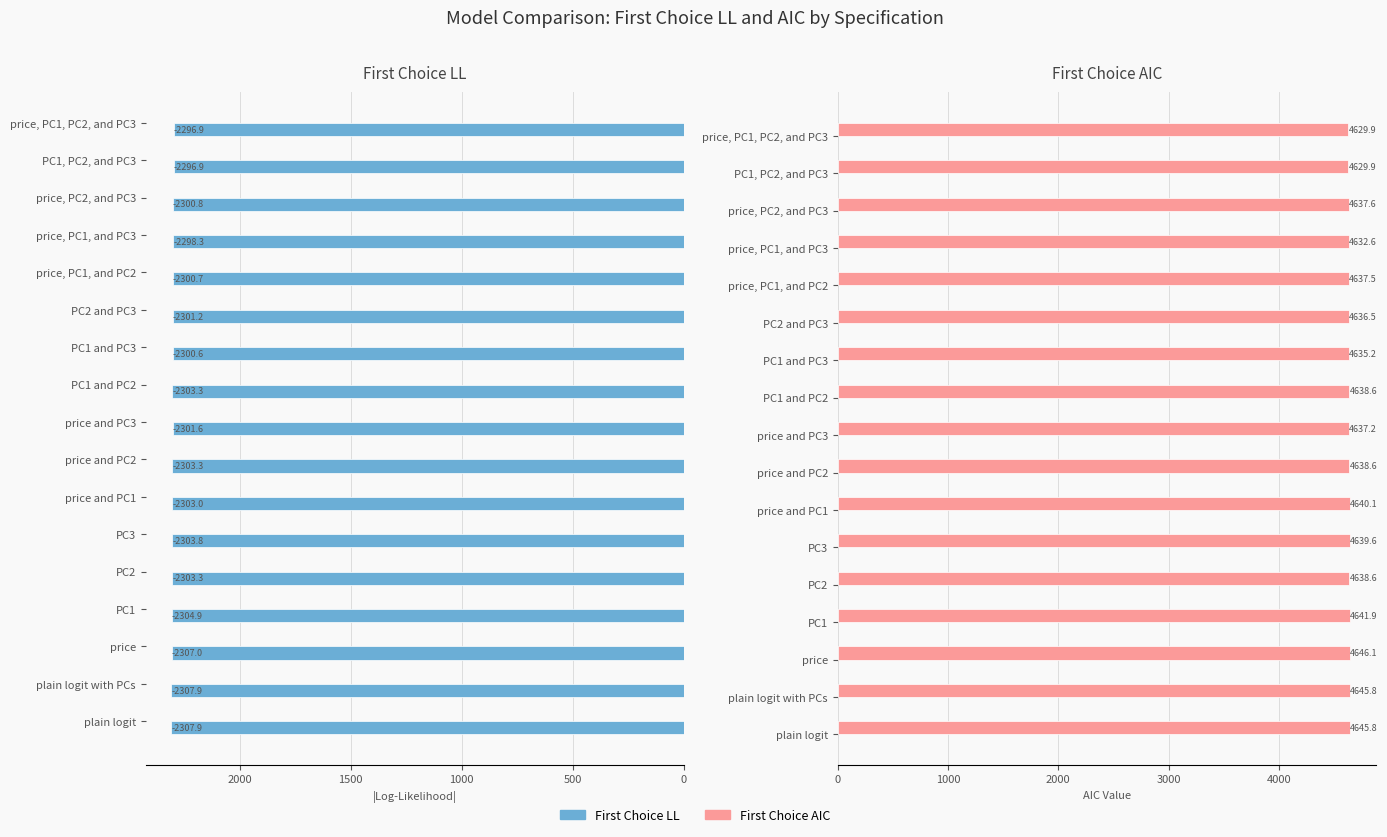

What is the difference between the maximum and minimum values in the First Choice LL series?

11.0